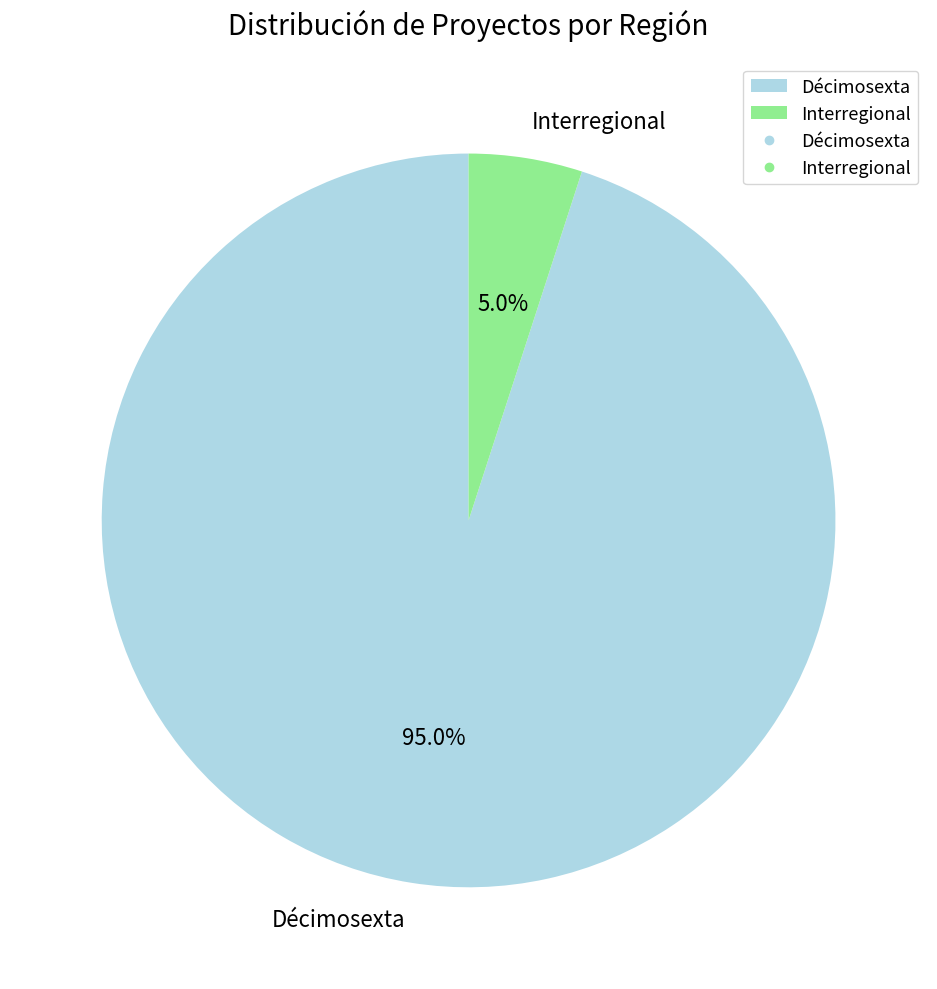

Between Décimosexta and Interregional, which is larger?

Décimosexta